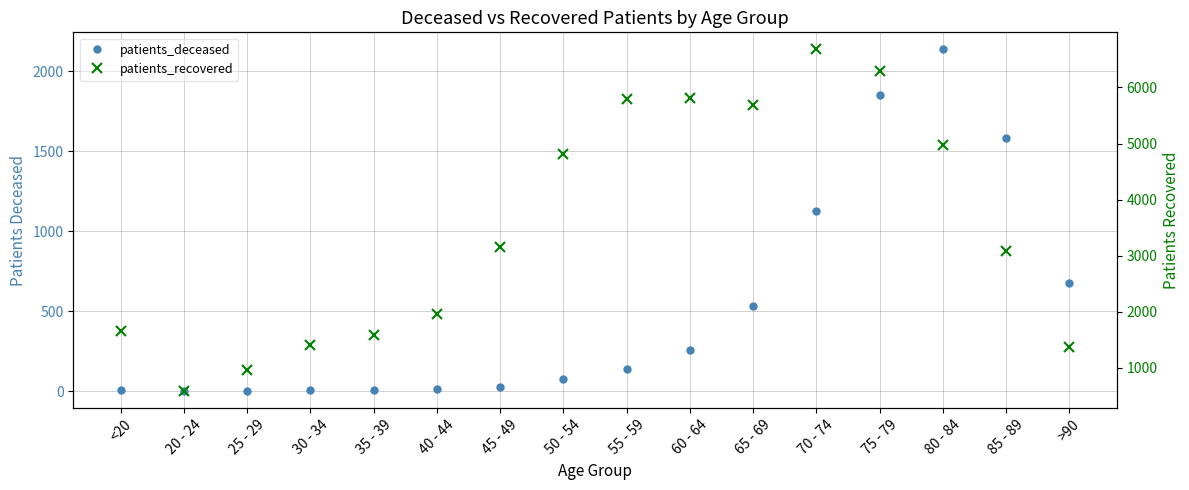

Which category has the highest value in the patients_deceased series?

80 - 84